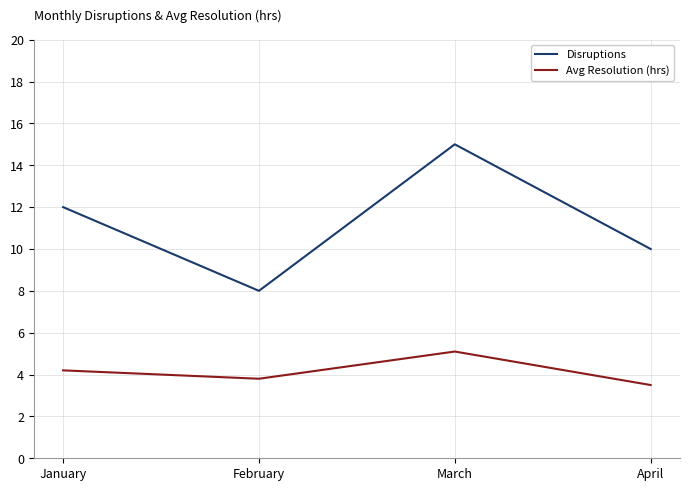

What are all the series names shown in the legend?

Disruptions, Avg Resolution (hrs)